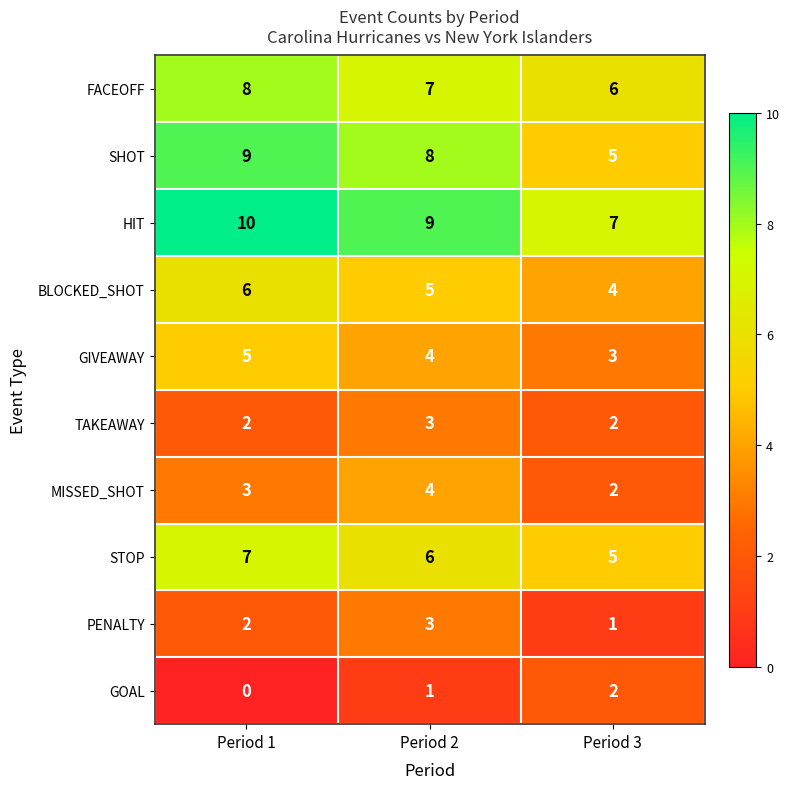

Rank the categories by PENALTY value from highest to lowest.

Period 2, Period 1, Period 3